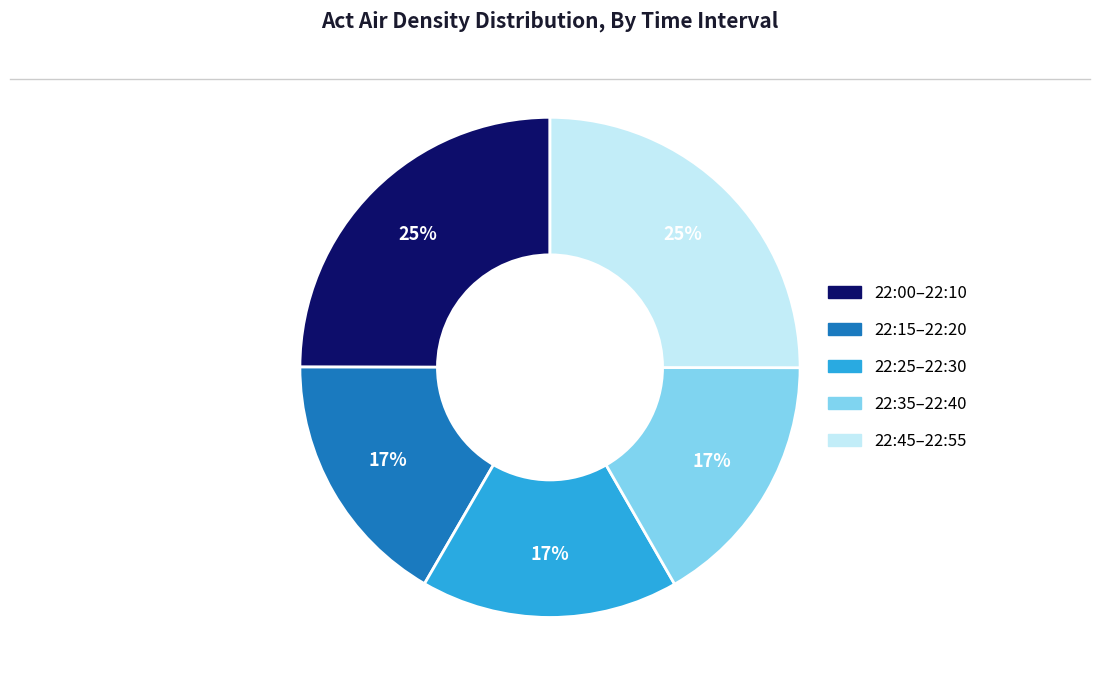

Is there any slice that represents more than half of the pie?

No